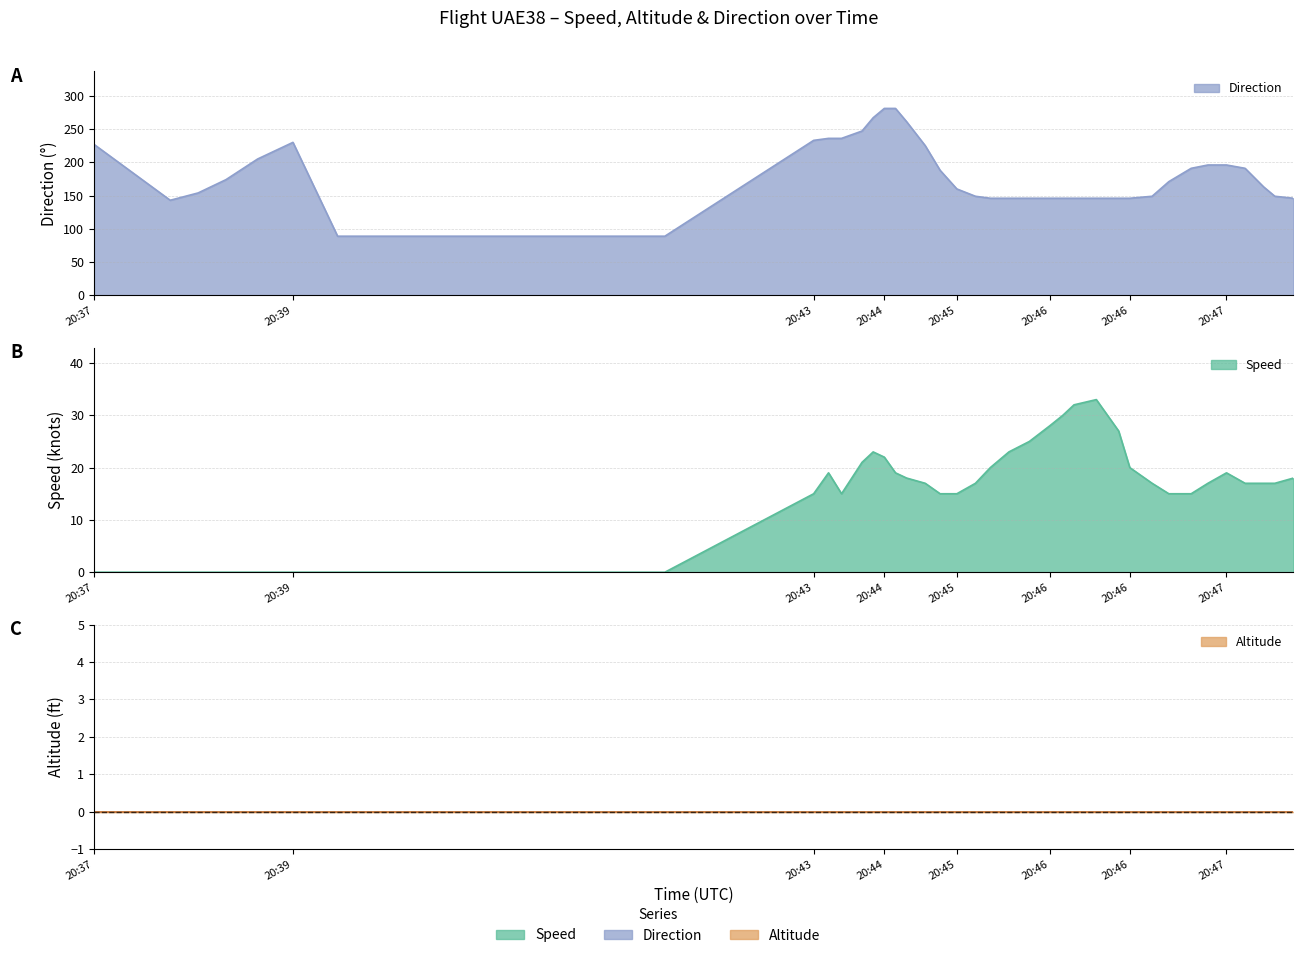

In Speed, how many points are higher than both neighbors (excluding endpoints)?

4